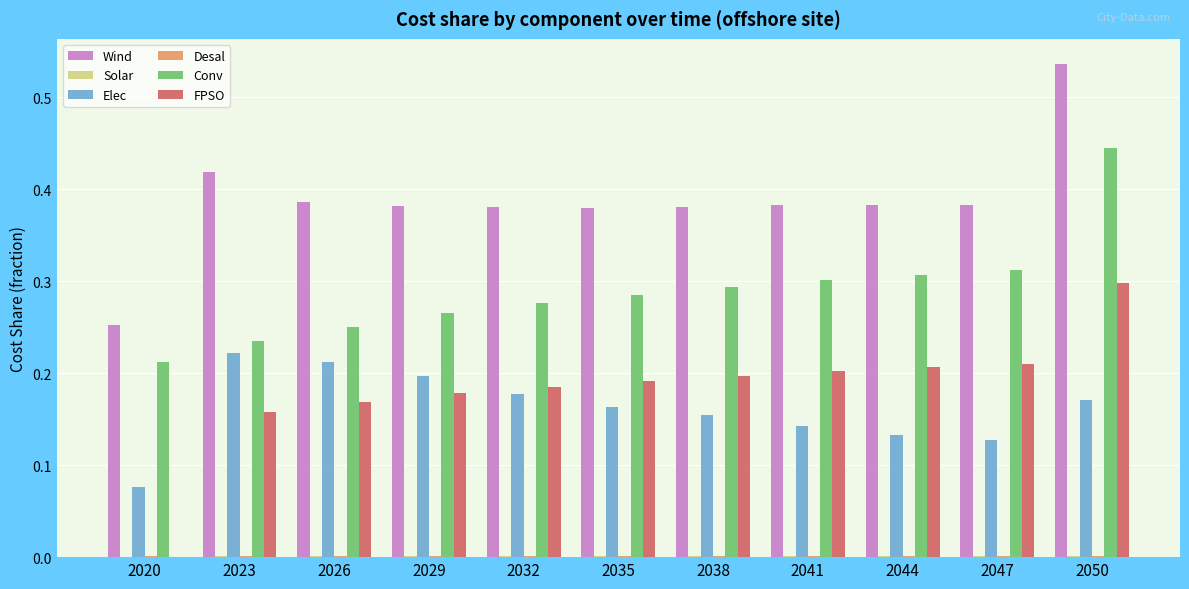

What is the sum of all Wind values?

4.3